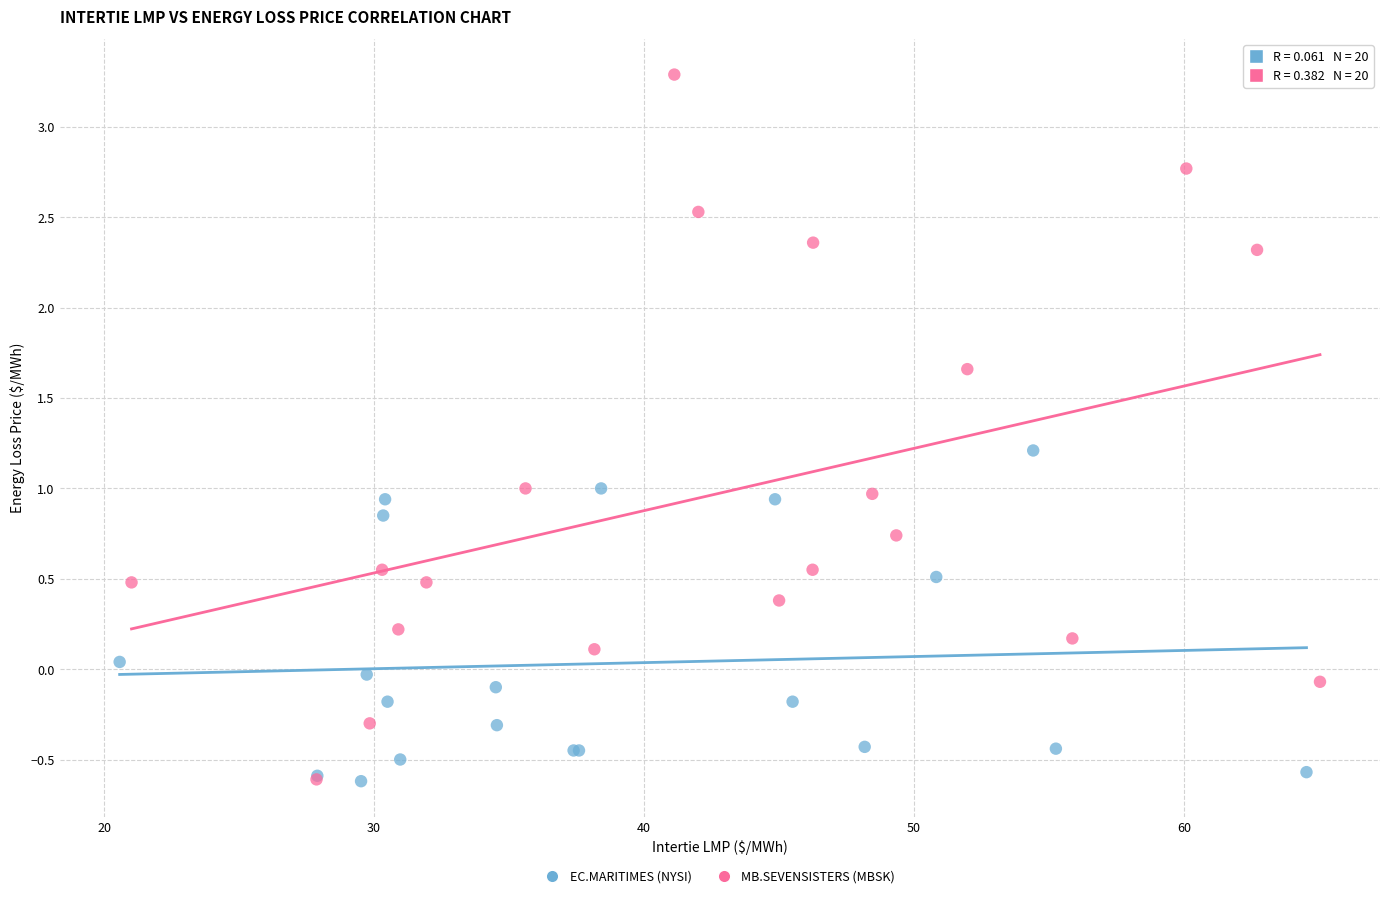

Which series has the largest Y range (max minus min)?

MB.SEVENSISTERS (MBSK)